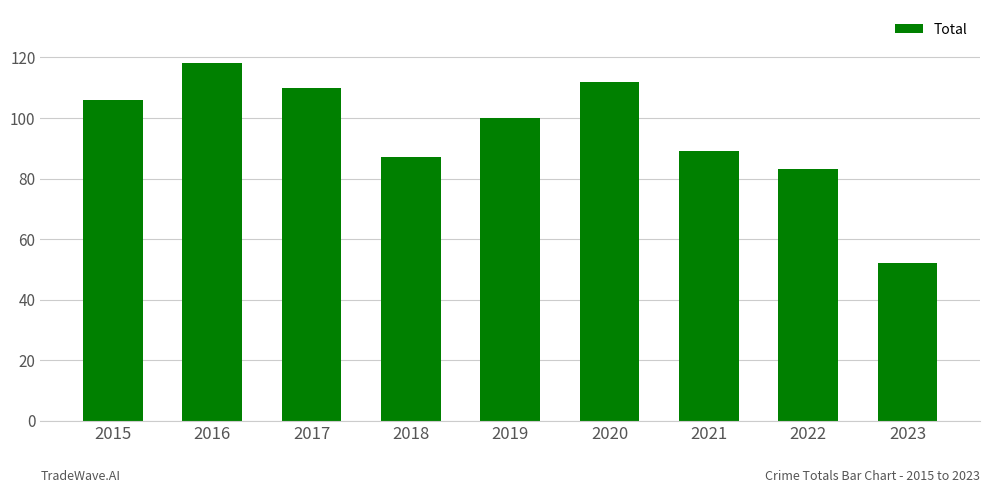

Approximately how many times larger is the value at 2023 compared to 2016?

0.4